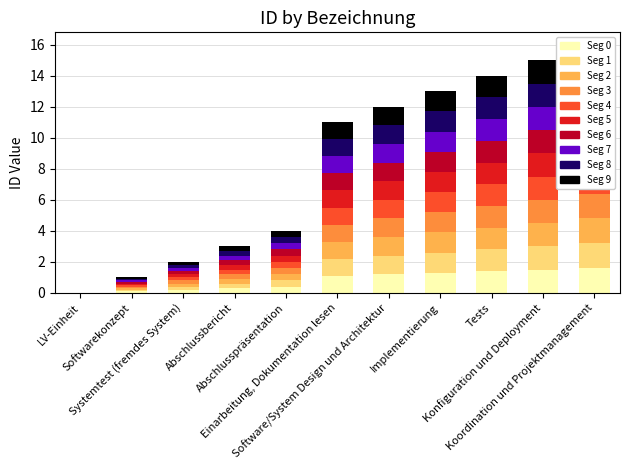

List the labels in order of value, largest first.

Koordination und Projektmanagement, Konfiguration und Deployment, Tests, Implementierung, Software/System Design und Architektur, Einarbeitung, Dokumentation lesen, Abschlusspräsentation, Abschlussbericht, Systemtest (fremdes System), Softwarekonzept, LV-Einheit